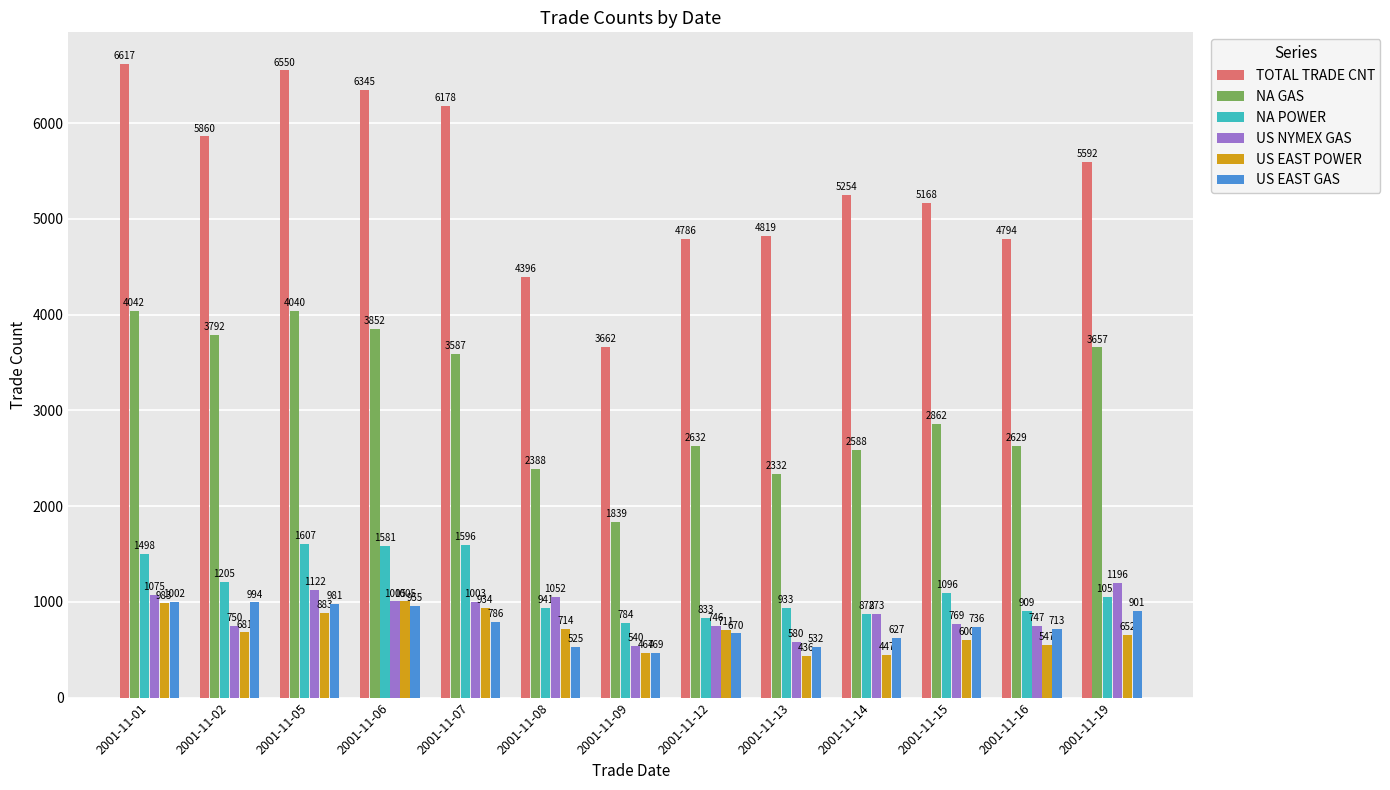

At which label does NA GAS first exceed 2862?

2001-11-01